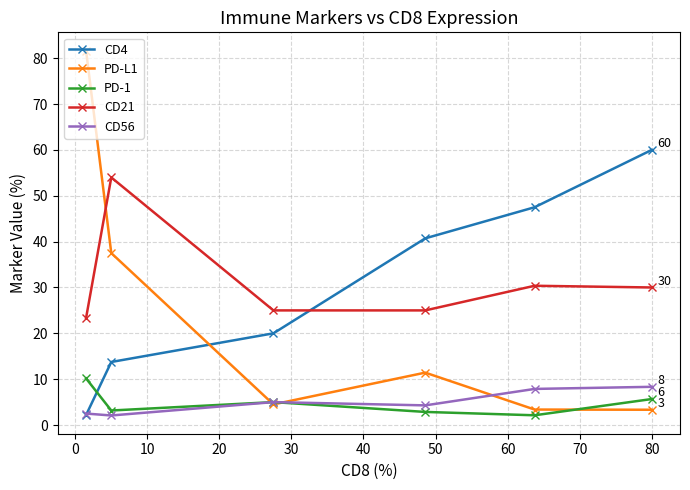

What is the smallest value displayed?

2.1